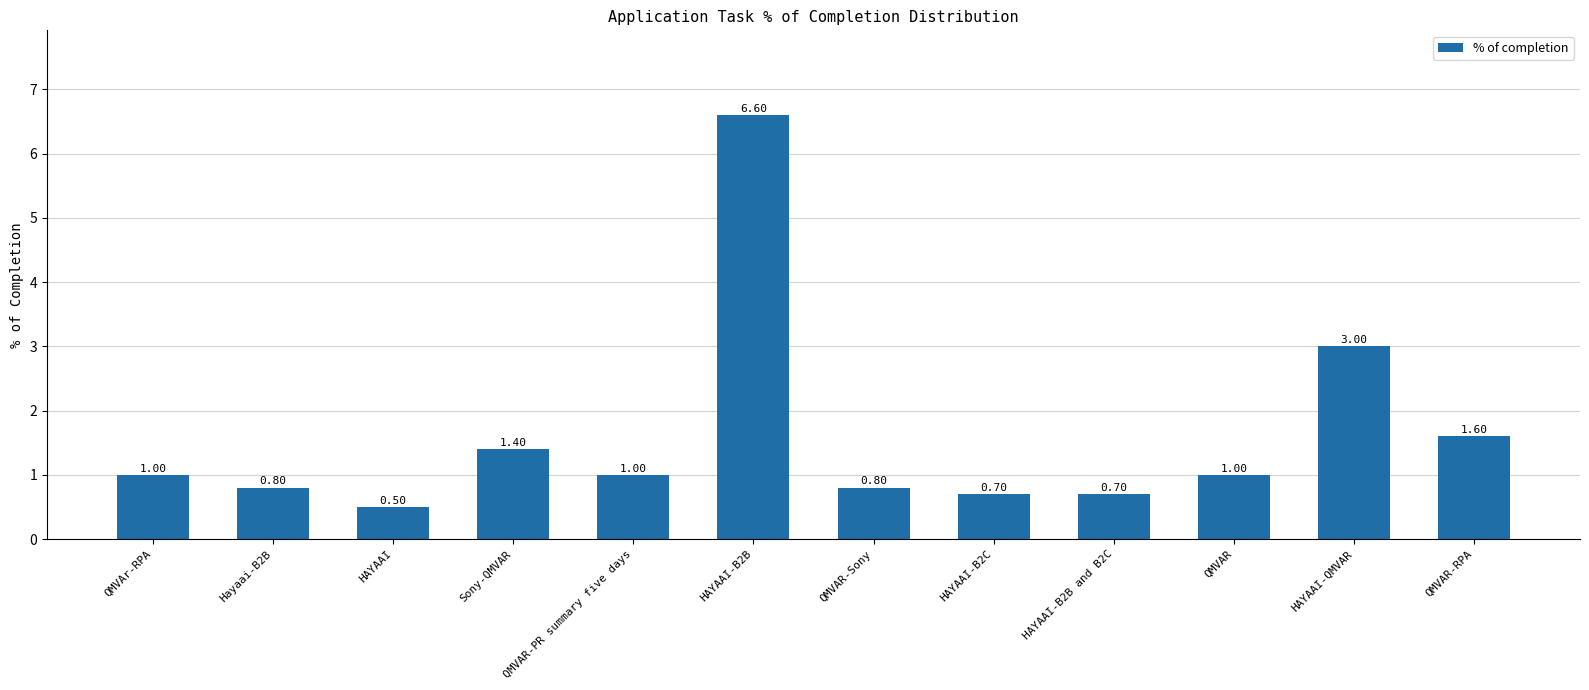

What position from the left is QMVAR-Sony?

7